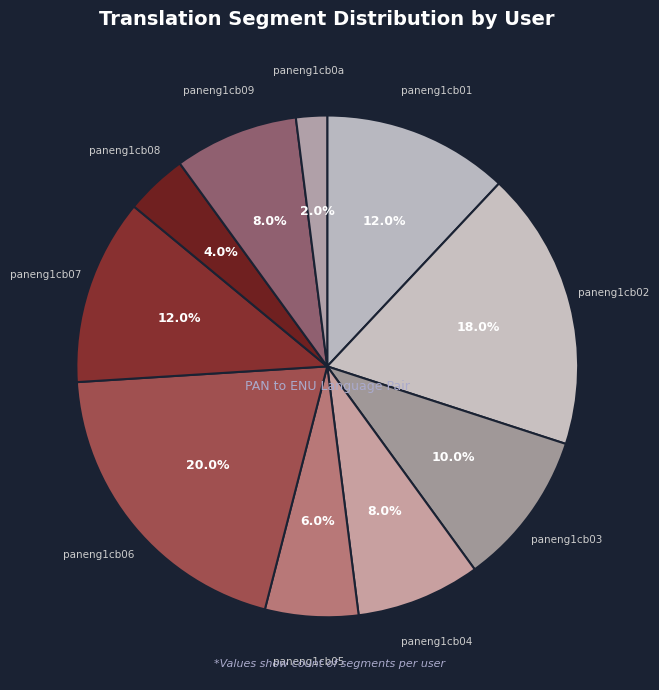

To the nearest percent, what is the average slice percentage?

10%